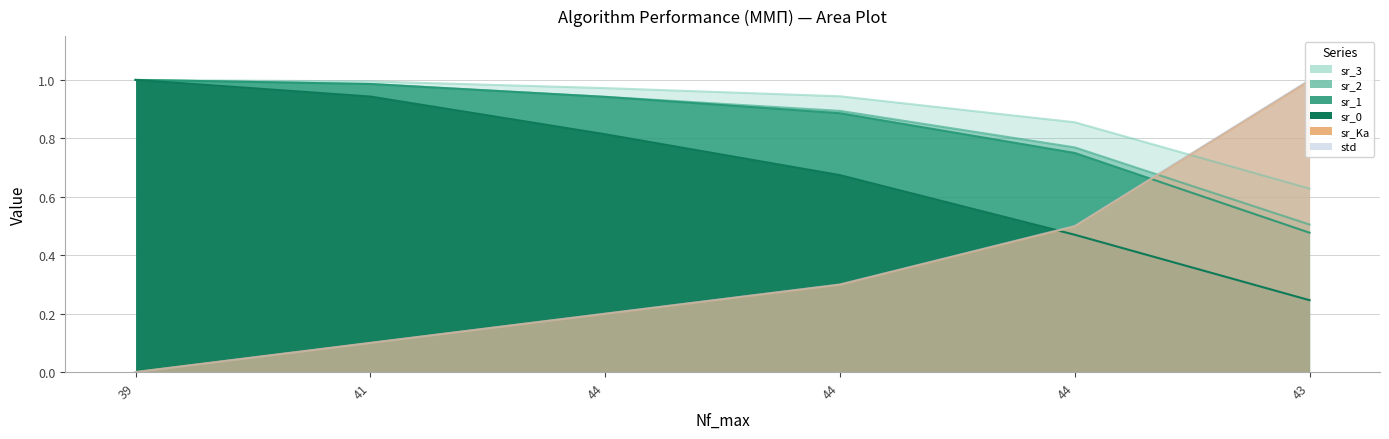

At 39, list the series in order from smallest to largest.

std, sr_Ka, sr_0, sr_1, sr_2, sr_3